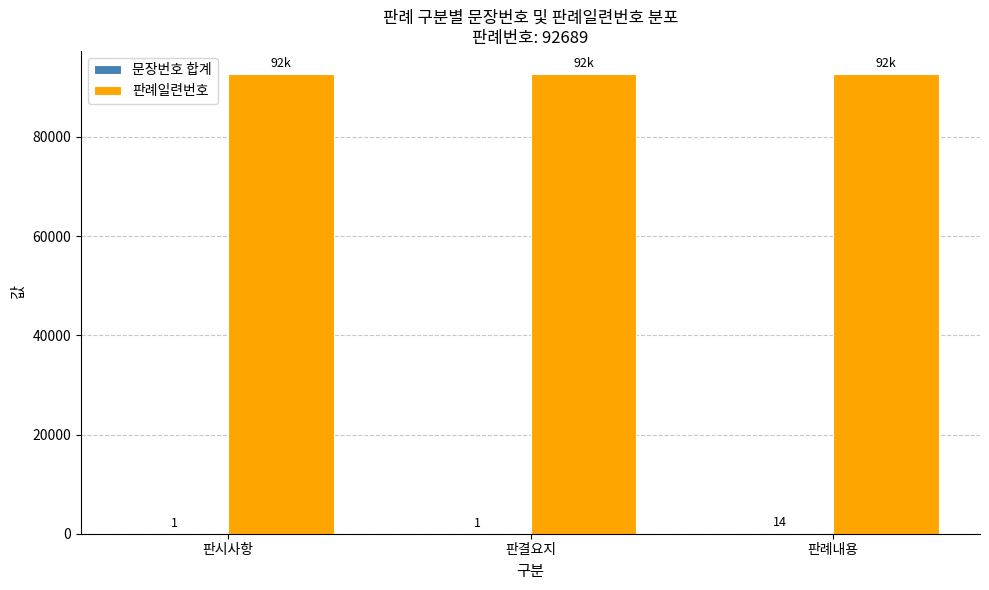

The 판례일련번호 series shows 57914 at 판례내용. True or false?

False